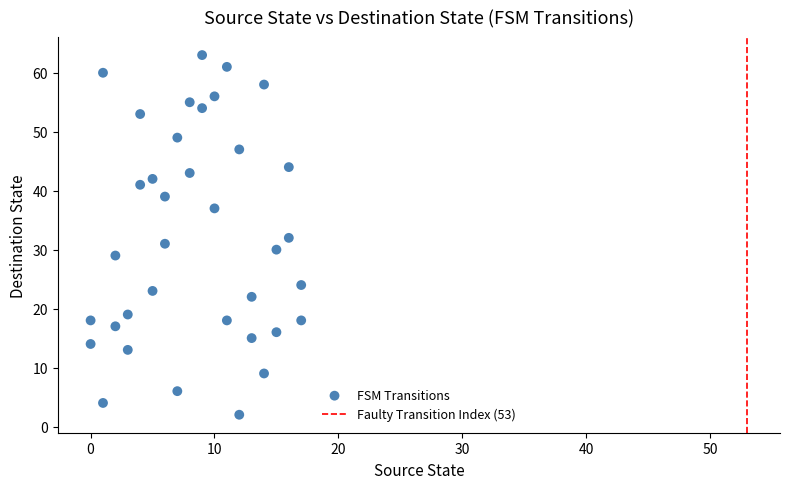

What is the range of Y values (max minus min)?

61